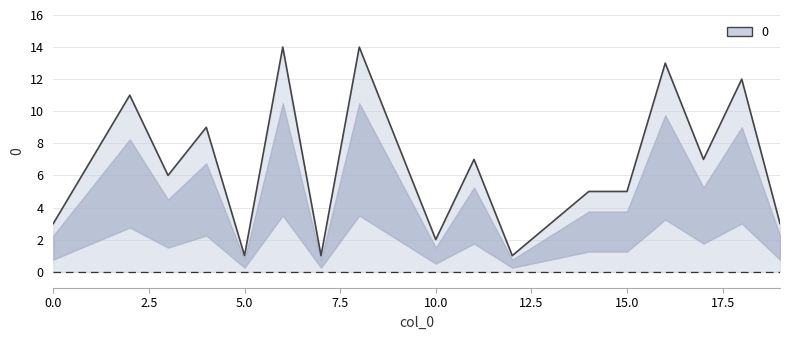

Reading right to left, list all the values displayed in this chart.

3	12	7	13	5	5	3	1	7	2	8	14	1	14	1	9	6	11	7	3